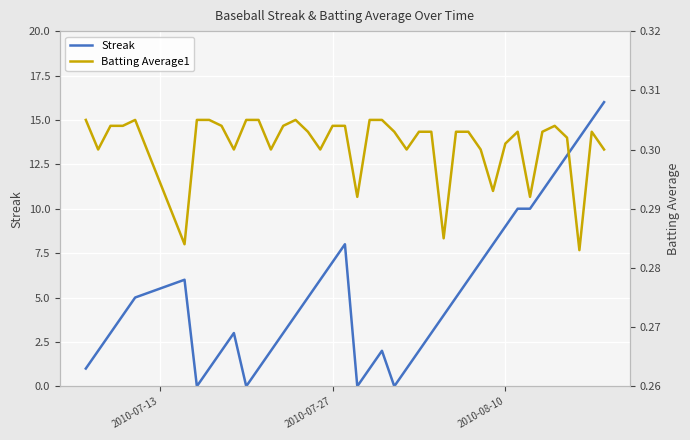

Rank the series by their average value, from lowest to highest.

Batting Average1, Streak